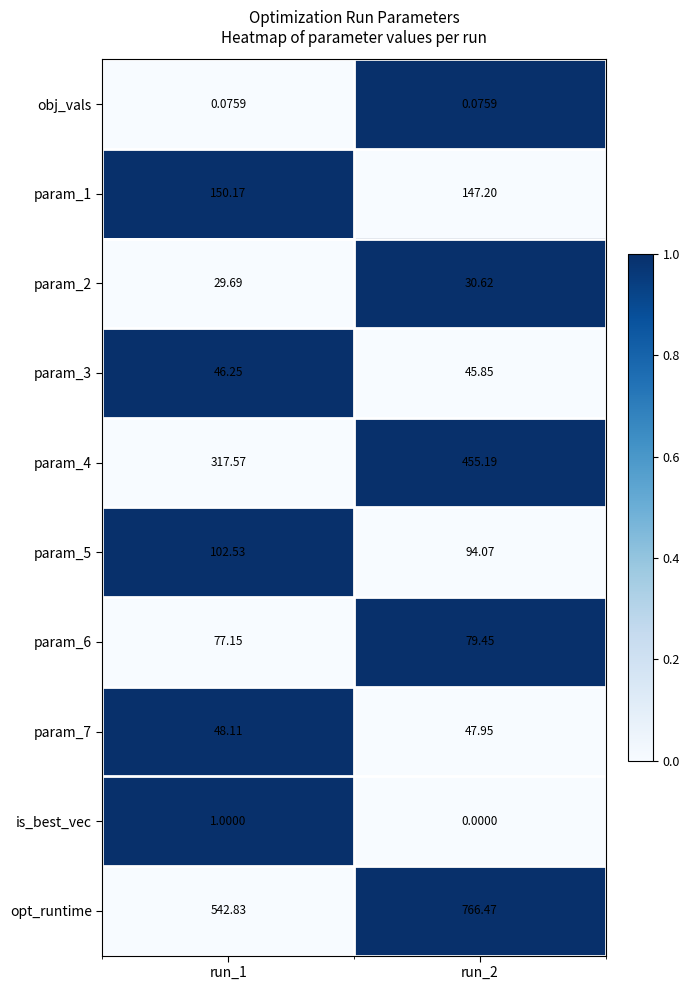

Which series has the largest total across all categories?

opt_runtime